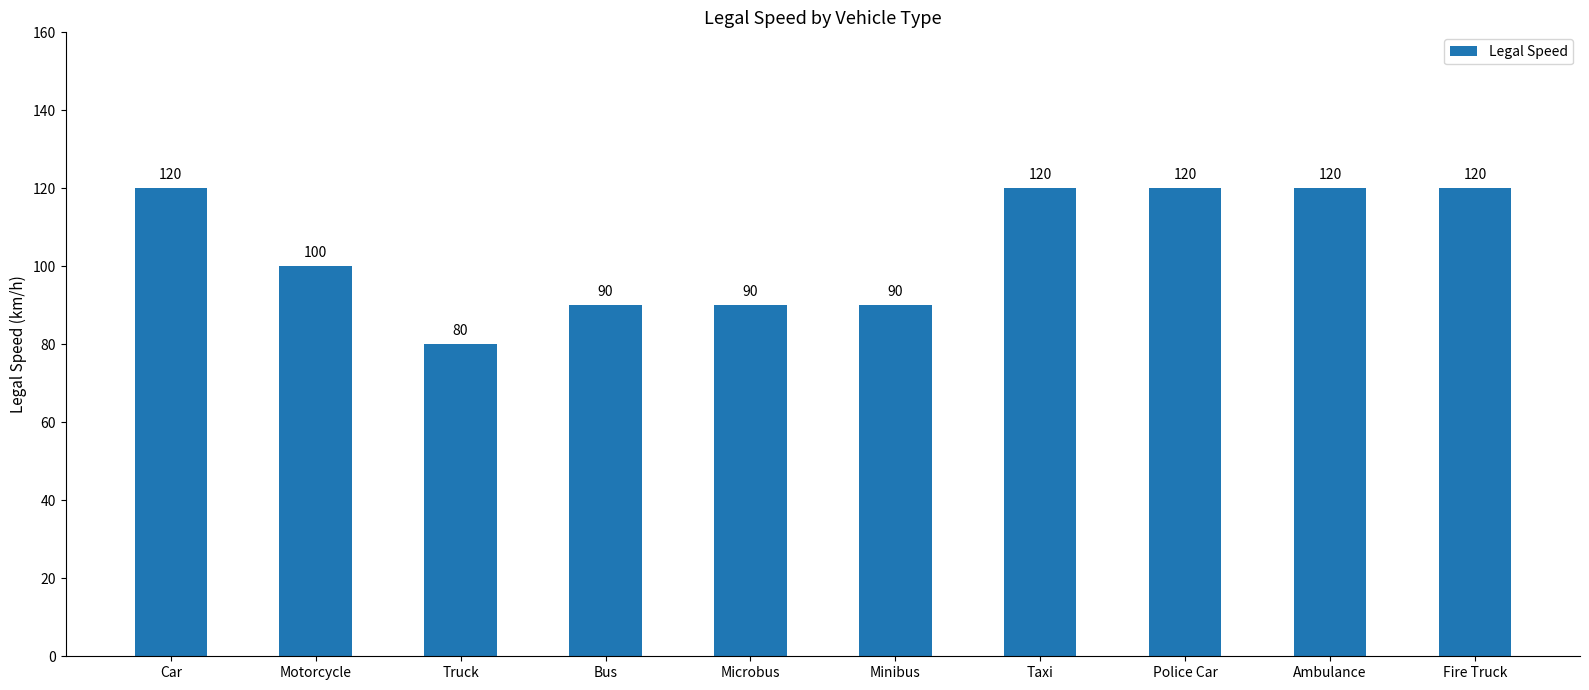

What is the maximum value shown in the chart?

120